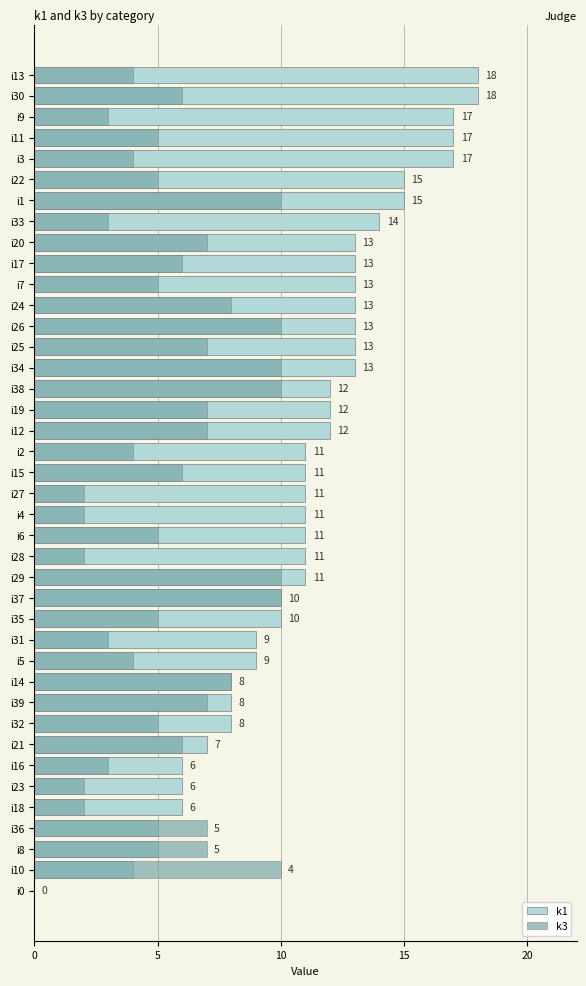

What is the difference between the second highest and minimum values in the k3 series?

10